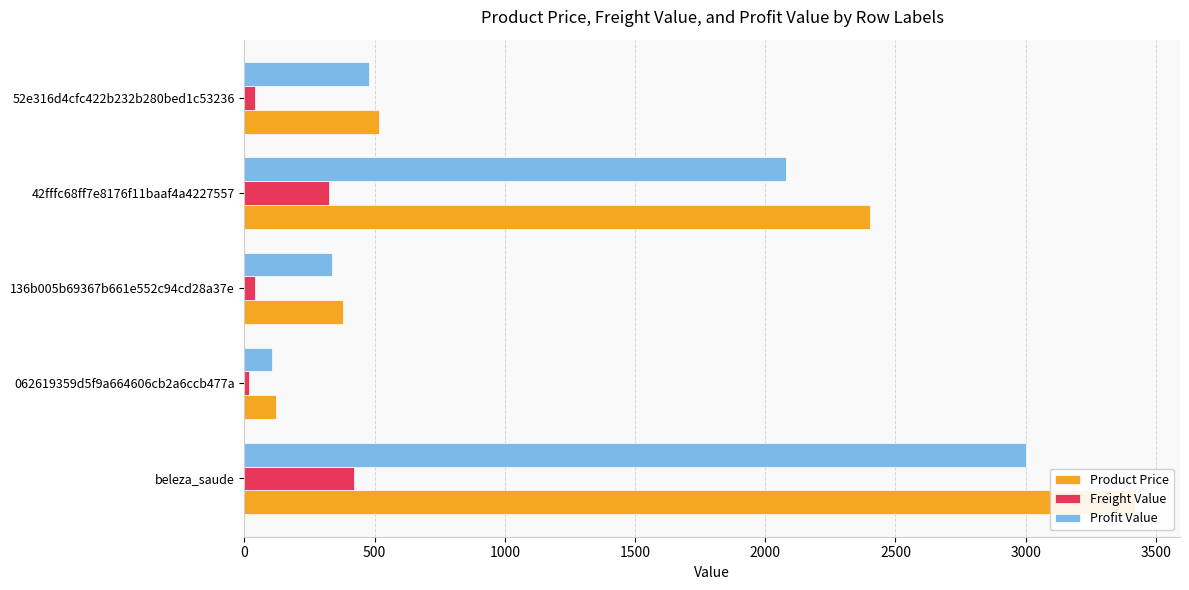

What is the highest value of the Profit Value series?

3001.5